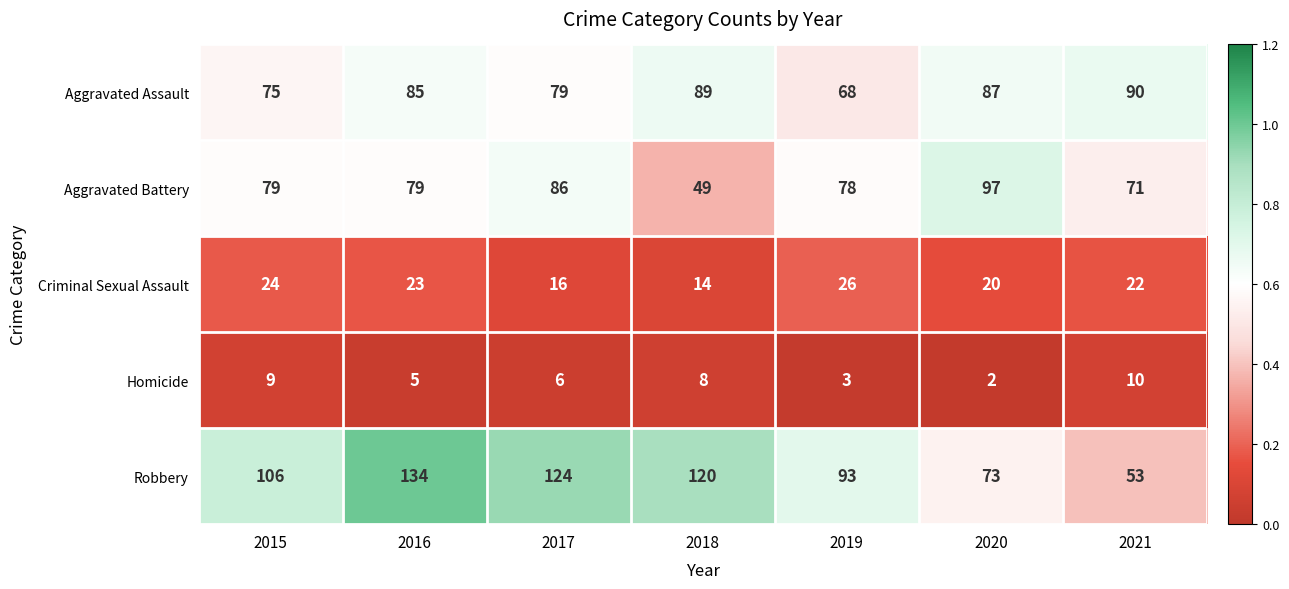

What is the maximum value shown in the chart?

134